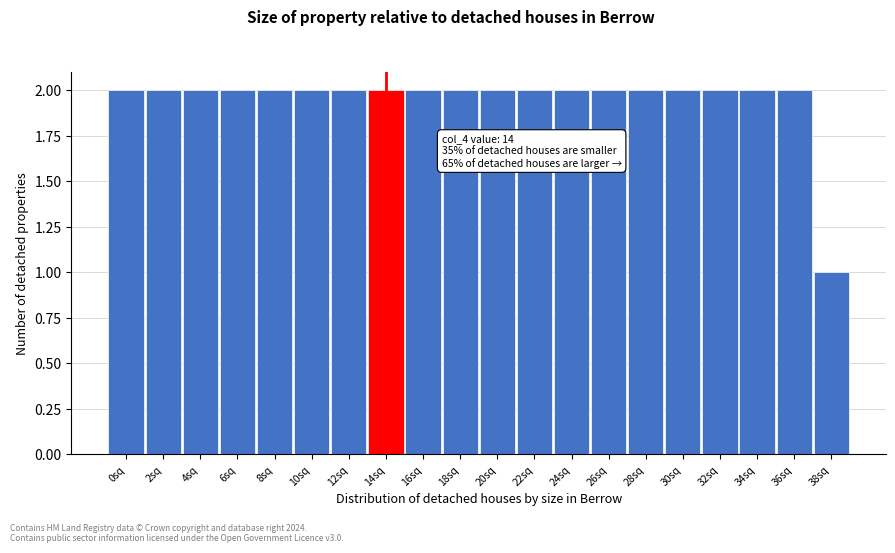

Reading left to right, transcribe all the data shown in this chart.

2	2	2	2	2	2	2	2	2	2	2	2	2	2	2	2	2	2	2	1